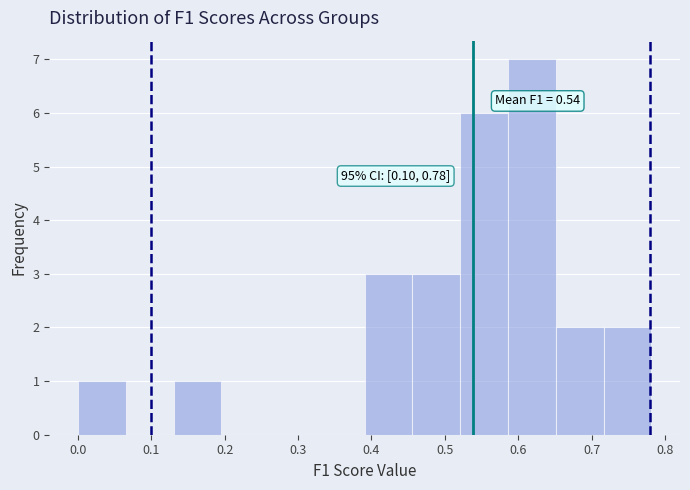

Which range on the x-axis has the tallest bar?

0.59 to 0.65